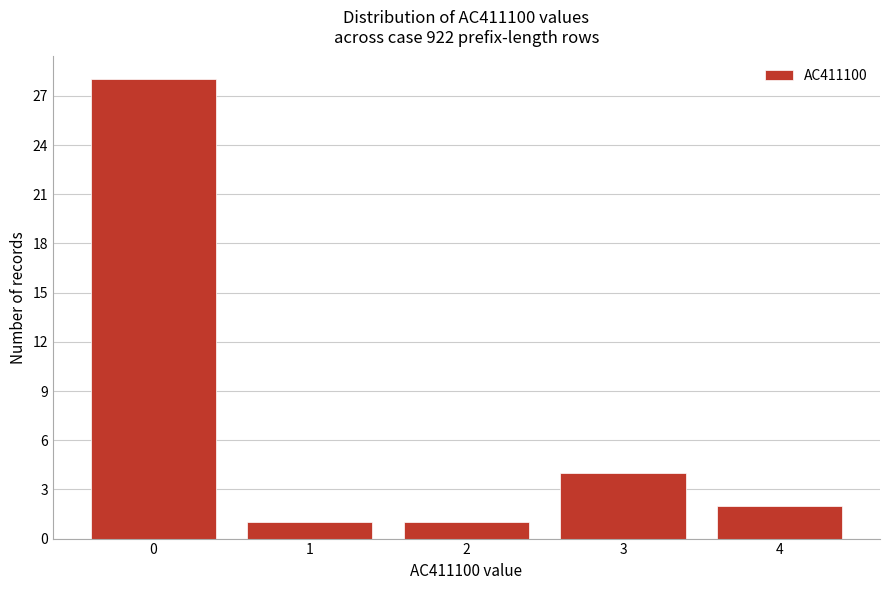

Reading left to right, extract all data points from this chart.

28	1	1	4	2